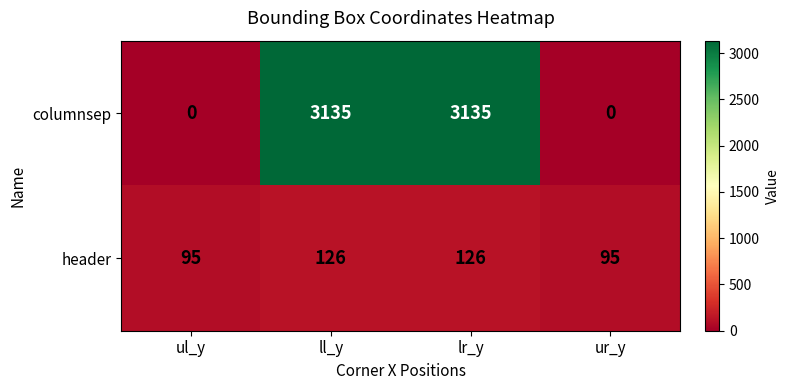

The columnsep series shows -1574 at ur_y. True or false?

False